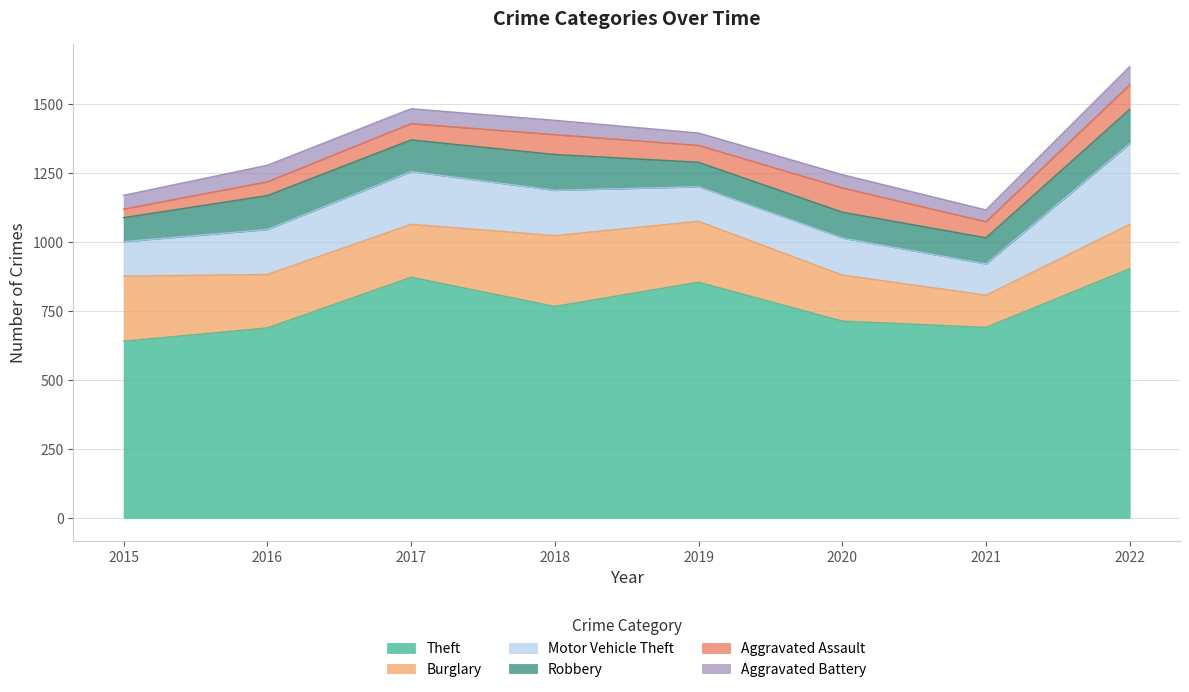

Does the chart have visible grid lines?

Yes